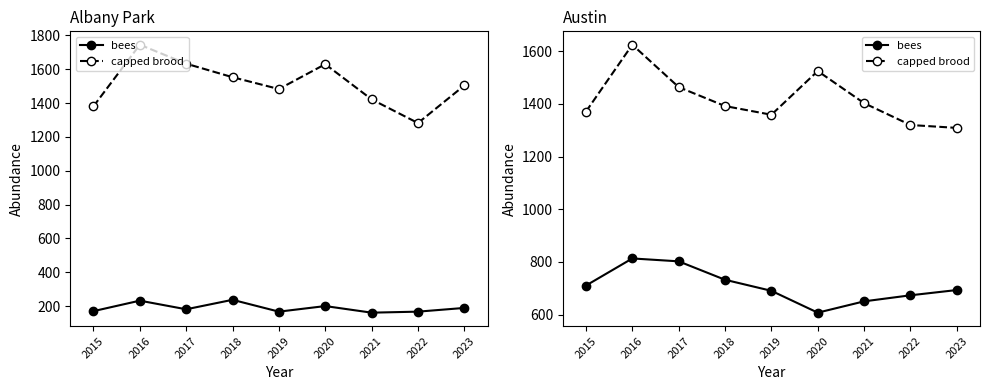

How many lines are shown in the chart?

2